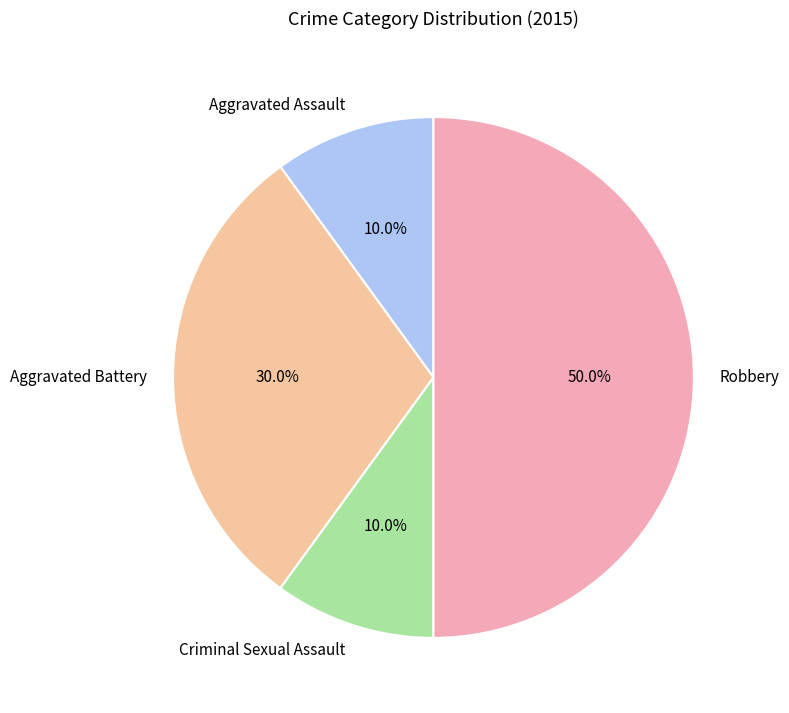

Which slice is the largest?

Robbery